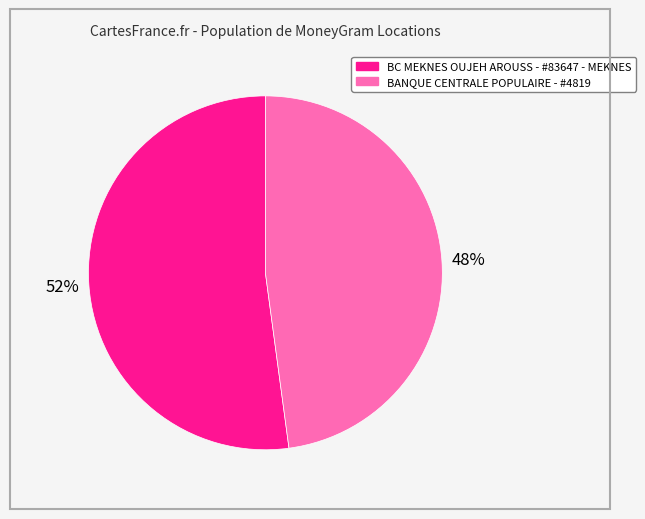

True or false: BANQUE CENTRALE POPULAIRE - #4819 accounts for 48% of the total.

True